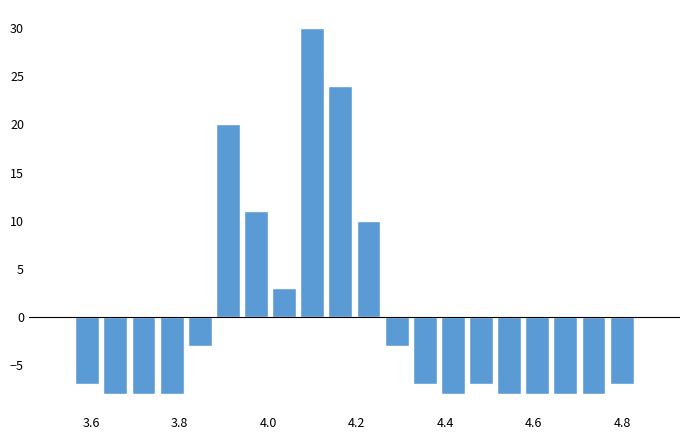

Around what value on the x-axis is the tallest bar? Give the approximate position of its centre, as read against the axis.

4.10